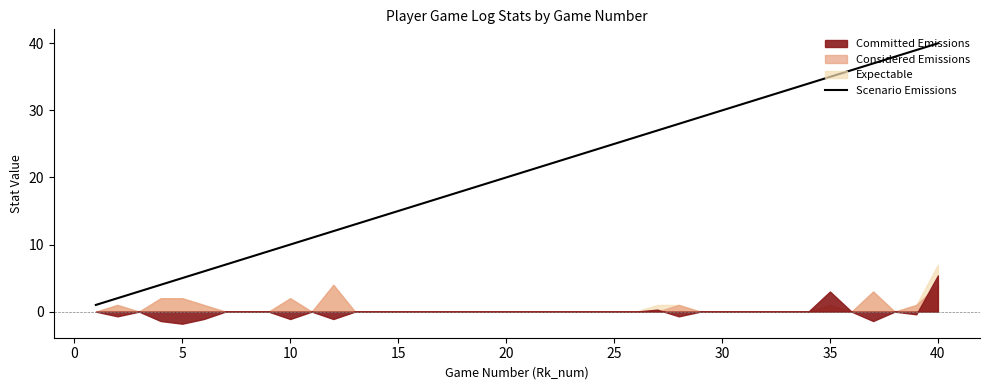

Which category has the highest value in the Scenario Emissions series?

40